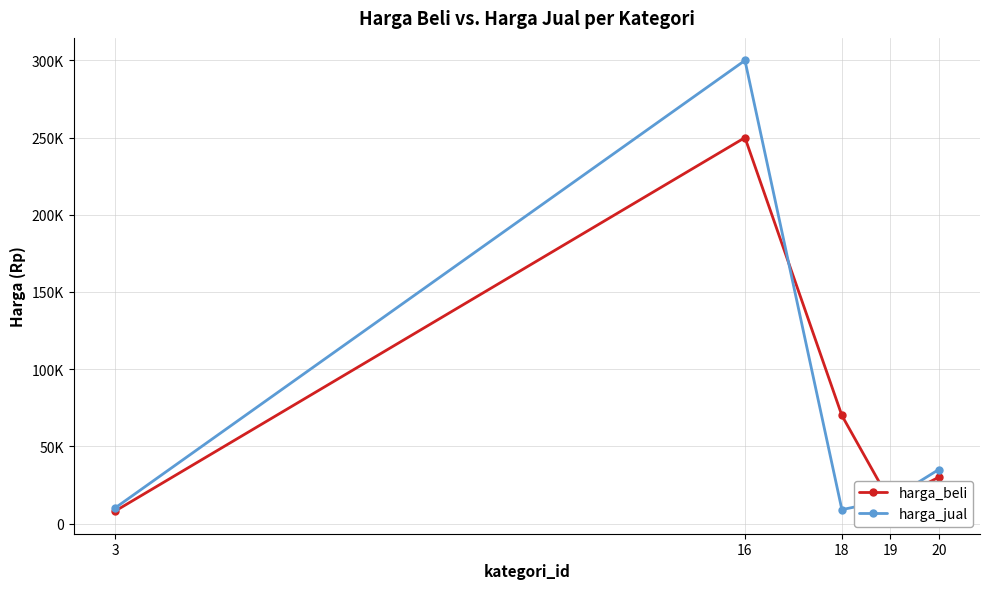

How many interior local valleys does the harga_beli series have?

1